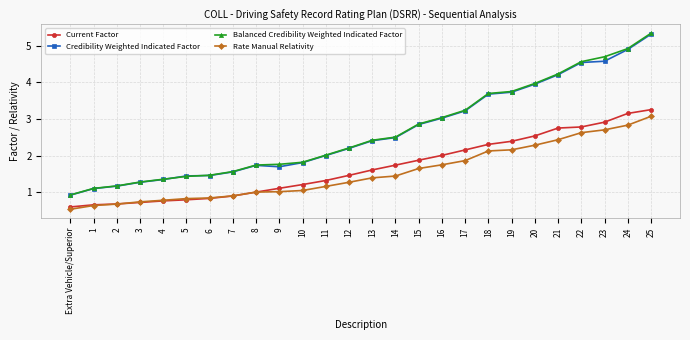

What is the label of the 12th point from the left?

11